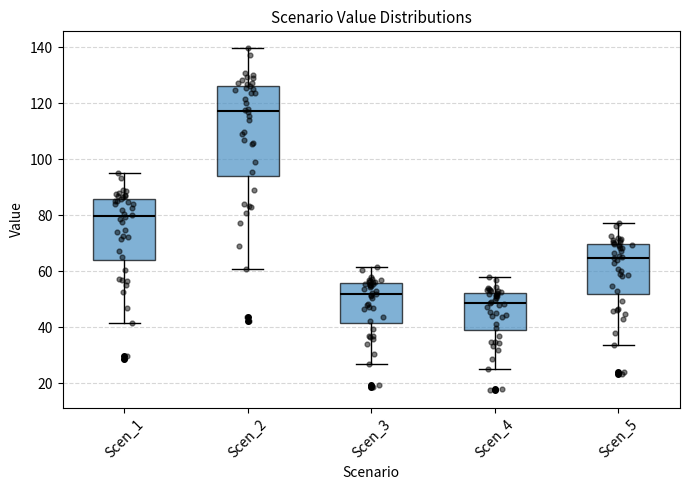

Reading left to right, read every box against the y-axis: the position of its median line, the range the box covers, and the ends of its whiskers. The values are not printed on the chart, so give them approximately, as read against the axis.

Scen_1: median 80, box 64 to 86, whiskers 42 to 94
Scen_2: median 118, box 94 to 126, whiskers 60 to 140
Scen_3: median 52, box 42 to 56, whiskers 26 to 62
Scen_4: median 48, box 38 to 52, whiskers 26 to 58
Scen_5: median 64, box 52 to 70, whiskers 34 to 78